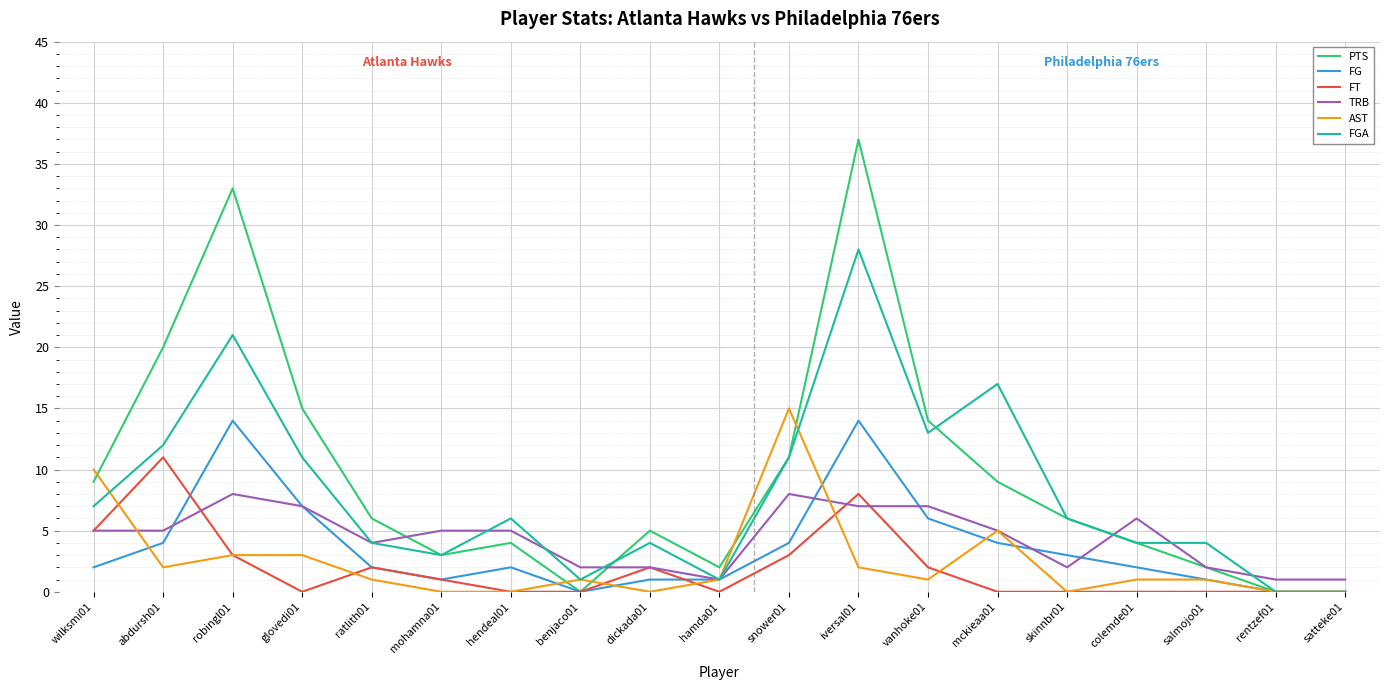

At how many categories does at least one series exceed 9?

8